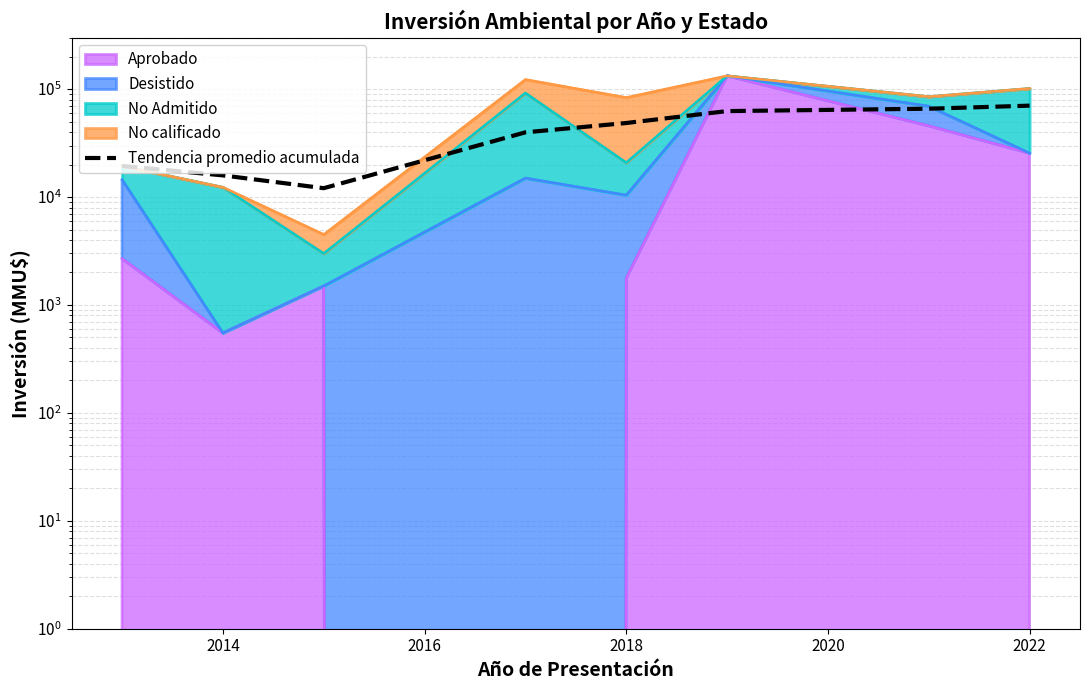

What is the difference between the second highest and minimum values?

53779.8